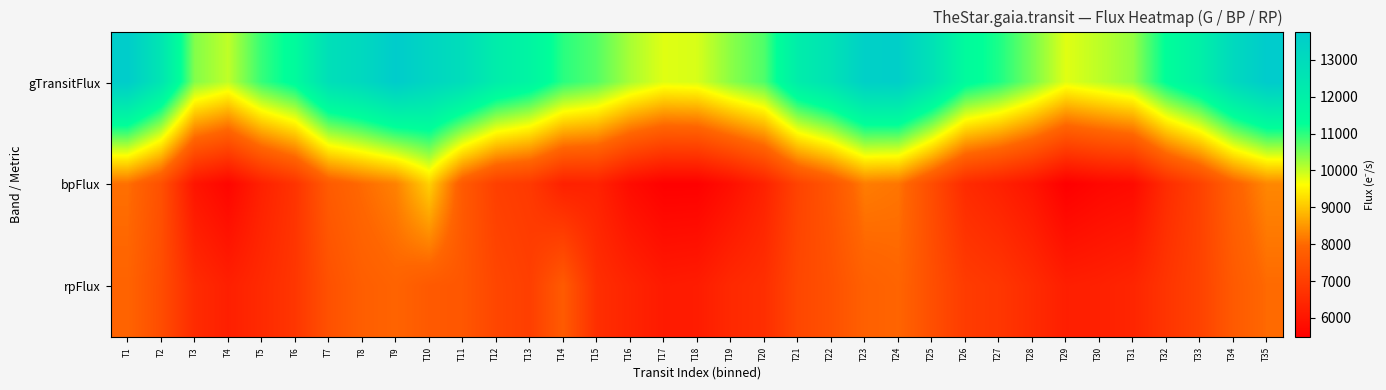

Reading left to right, extract all data points from this chart.

gTransitFlux: T1=13700.3	T2=12501.6	T3=10424.1	T4=10034.8	T5=10937.1	T6=11442.2	T7=12801.2	T8=13132.1	T9=13721.5	T10=13260.7	T11=12897.5	T12=12134.2	T13=11744.6	T14=11017.4	T15=10728.5	T16=10184.9	T17=9823.8	T18=9883.1	T19=10377.8	T20=10770.5	T21=12129.8	T22=12647.1	T23=13532.7	T24=13586.6	T25=12694.1	T26=11462.8	T27=11100.0	T28=10494.1	T29=9820.9	T30=10052.4	T31=10315.4	T32=11333.0	T33=11981.7	T34=13082.9	T35=13770.6
bpFlux: T1=8067.9	T2=7441.4	T3=5991.3	T4=5629.6	T5=6286.9	T6=6741.1	T7=7703.7	T8=8013.6	T9=8264.6	T10=9122.5	T11=7682.7	T12=7029.7	T13=6879.5	T14=6285.3	T15=6315.2	T16=5774.9	T17=5507.0	T18=5511.9	T19=5853.7	T20=6315.2	T21=7122.4	T22=7565.3	T23=8211.5	T24=8129.9	T25=7343.4	T26=6526.2	T27=6288.9	T28=5984.2	T29=5472.0	T30=5658.5	T31=5749.1	T32=6561.1	T33=7089.6	T34=7846.6	T35=8330.9
rpFlux: T1=7905.7	T2=7357.5	T3=6538.1	T4=6258.5	T5=6510.8	T6=6804.9	T7=7459.8	T8=7779.1	T9=7904.1	T10=7666.3	T11=7593.8	T12=7196.7	T13=7014.9	T14=7695.5	T15=6619.8	T16=6366.0	T17=6128.3	T18=6174.3	T19=6480.4	T20=6619.8	T21=7215.0	T22=7446.8	T23=7829.2	T24=7927.7	T25=7406.6	T26=6939.1	T27=6814.6	T28=6544.8	T29=6229.3	T30=6280.5	T31=6390.4	T32=6774.8	T33=7104.2	T34=7679.8	T35=8007.6